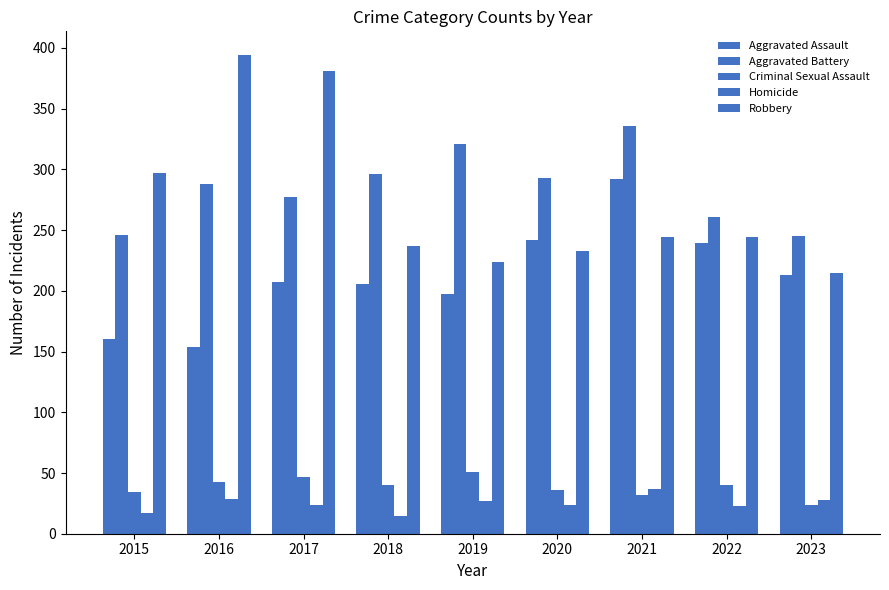

What is the average value of the Aggravated Battery series?

285